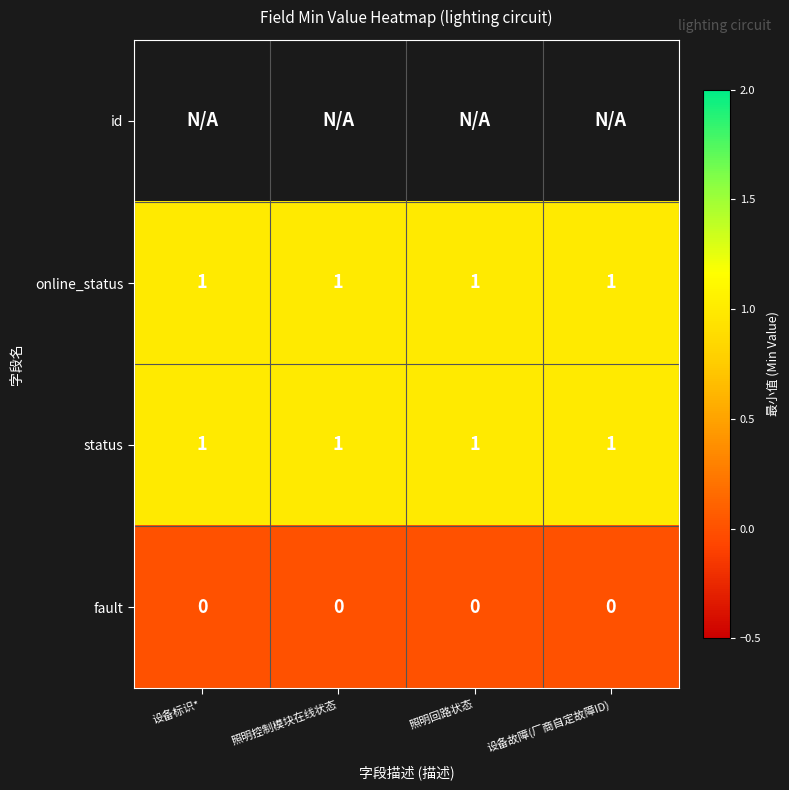

What is the greatest value displayed?

1.0